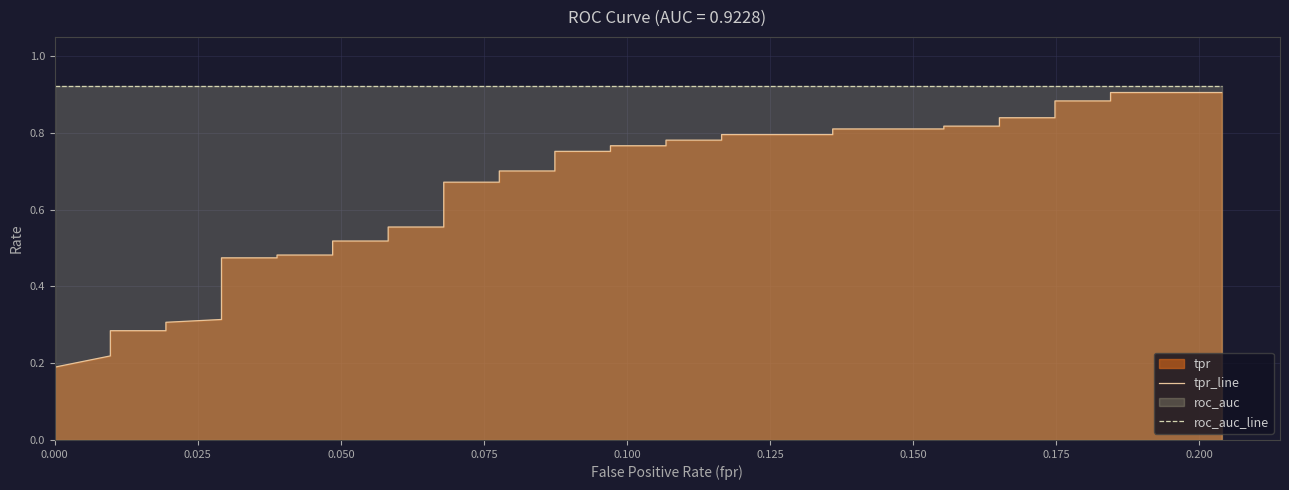

What is the average value of the roc_auc_line series?

0.9